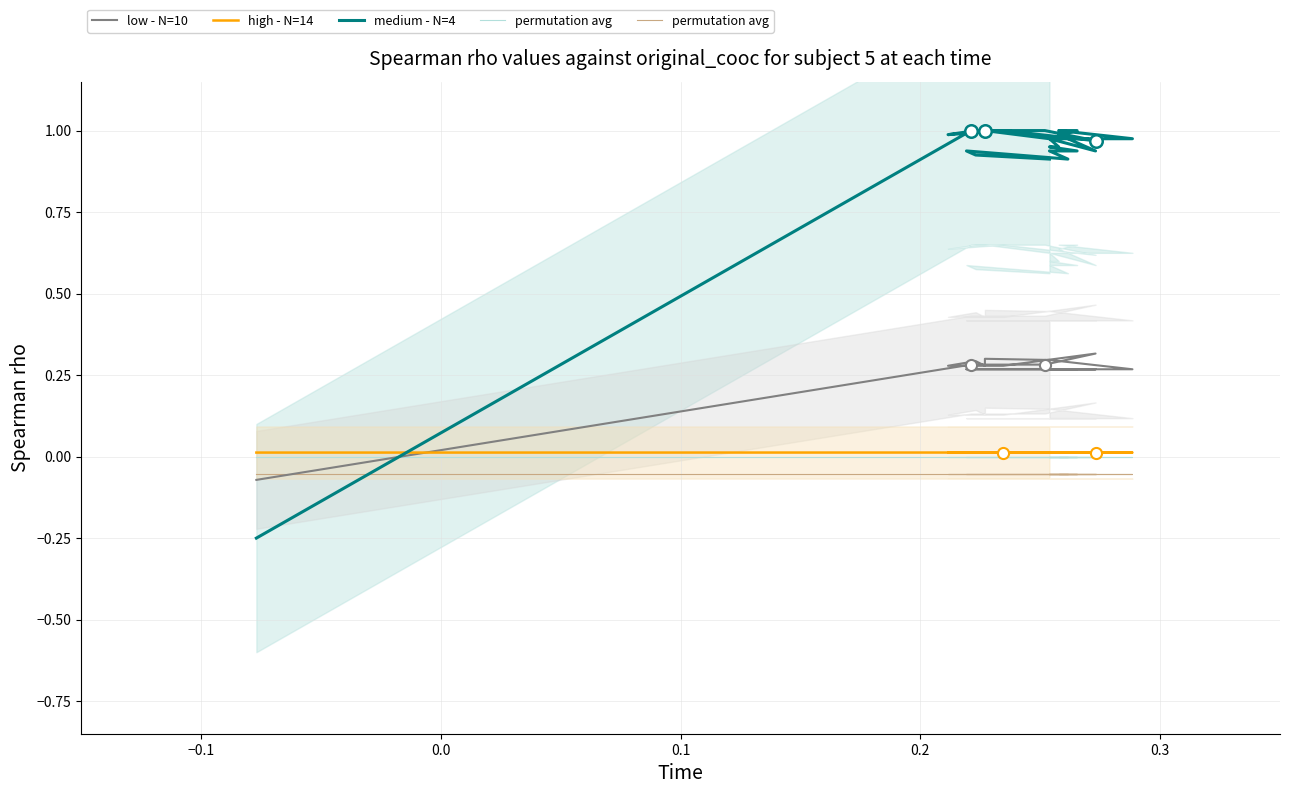

At how many categories does at least one series exceed 0?

24